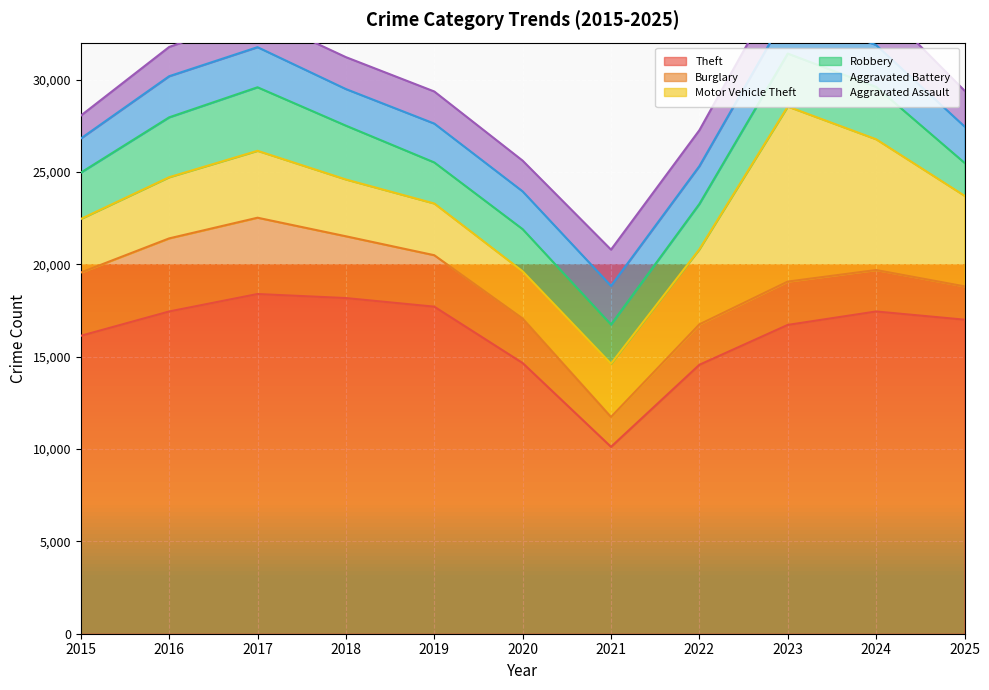

What is the difference between the Aggravated Assault values at 2022 and 2023?

232